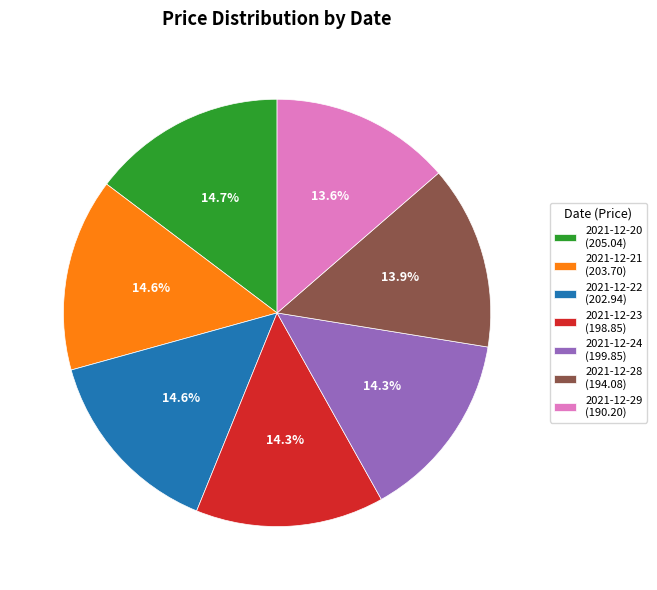

What percentage is NOT represented by 2021-12-21?

85.4%